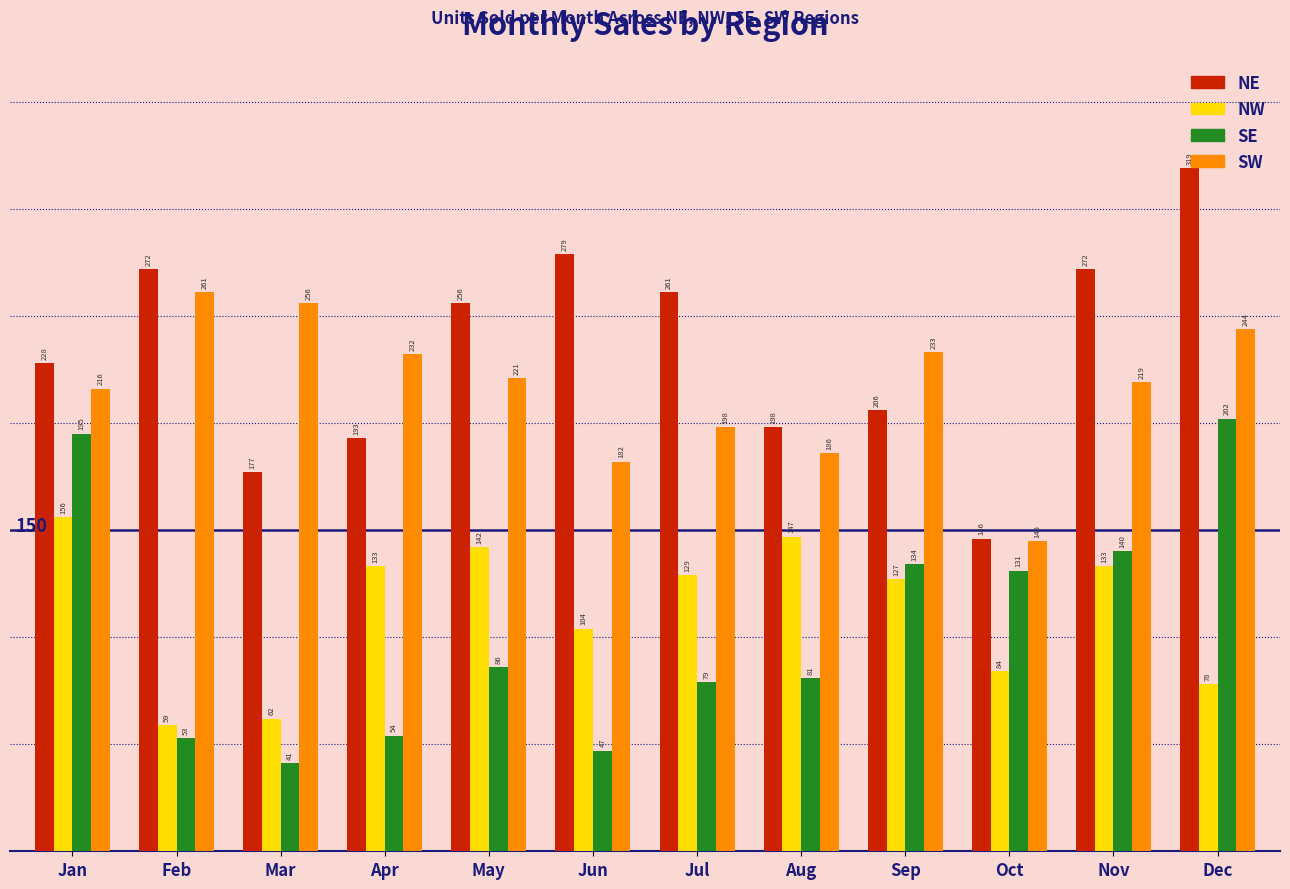

Which series has the largest total across all categories?

NE